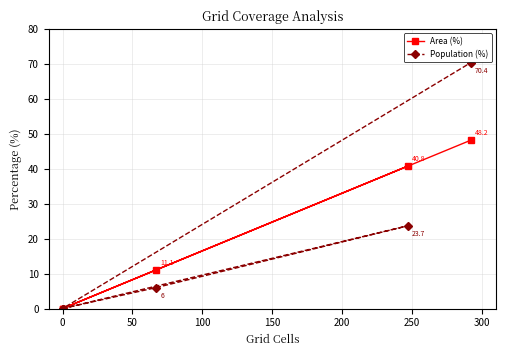

How many lines are shown in the chart?

2